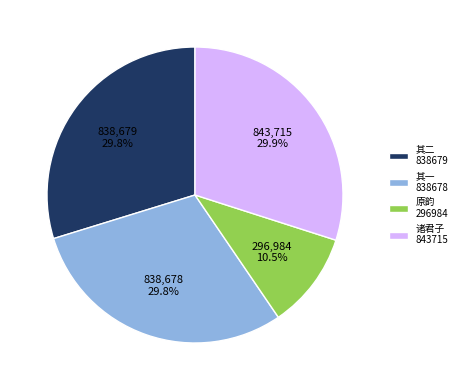

Which slice is the smallest?

原韵 296984